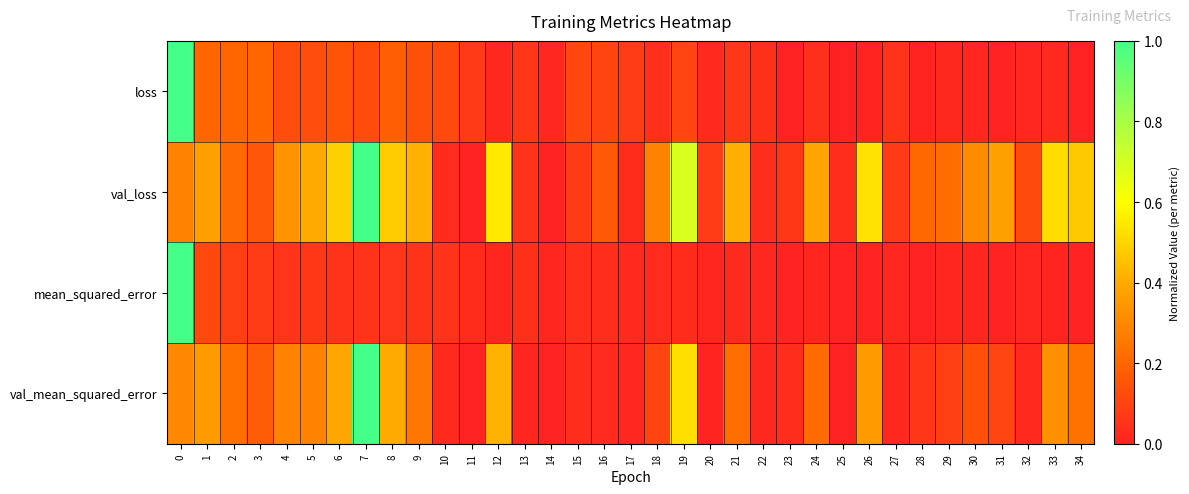

List the series in order of their peak value, highest first.

loss, val_loss, mean_squared_error, val_mean_squared_error